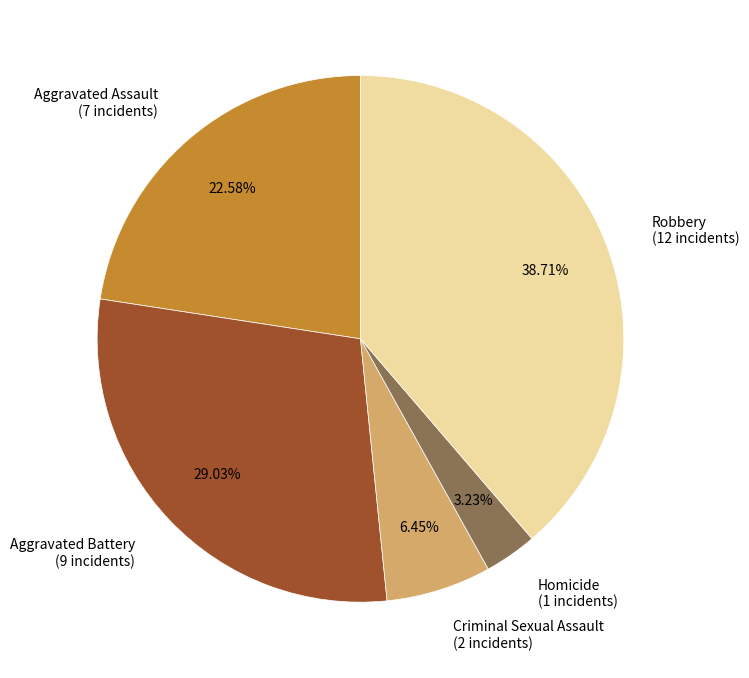

What is the ratio of the value at Aggravated Battery to the value at Homicide?

9.0